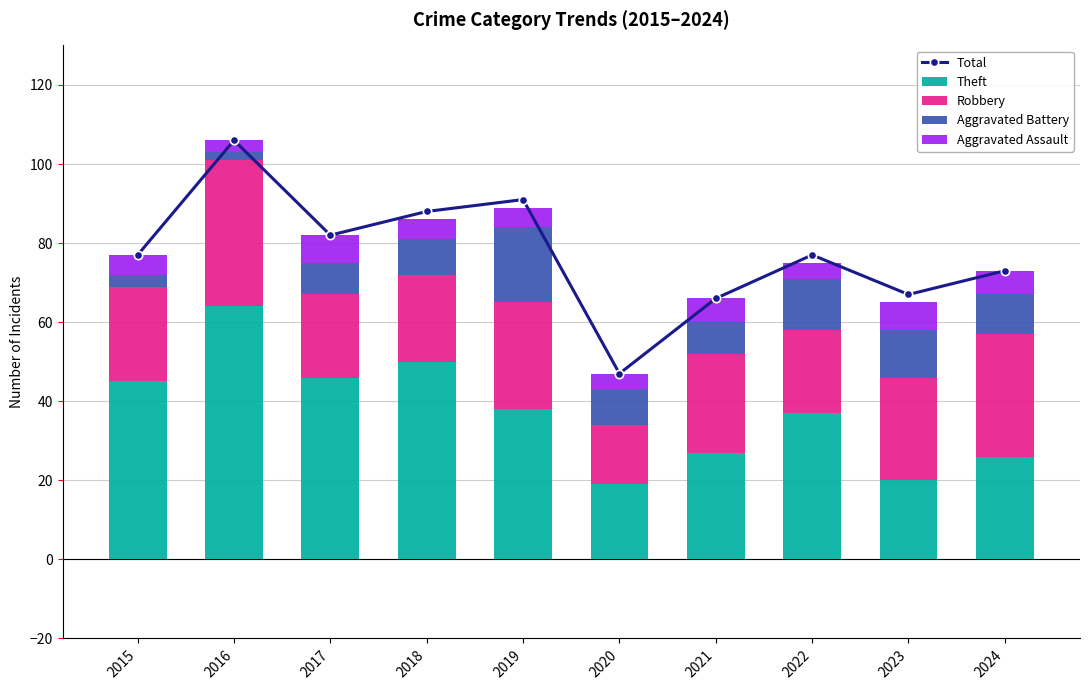

True or false: Aggravated Assault has a value of 4 at 2020.

True